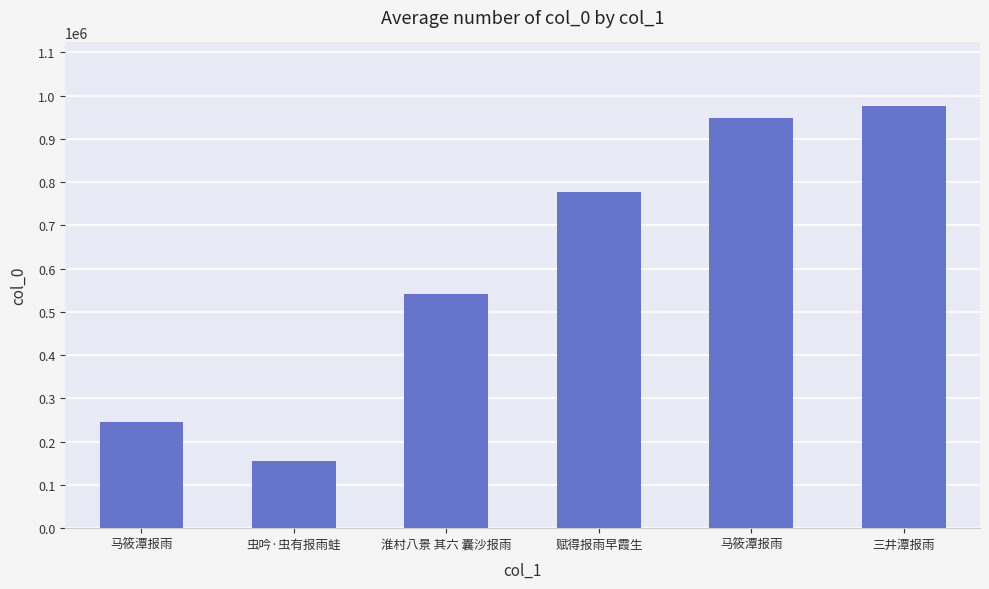

How many categories are shown in the chart?

6